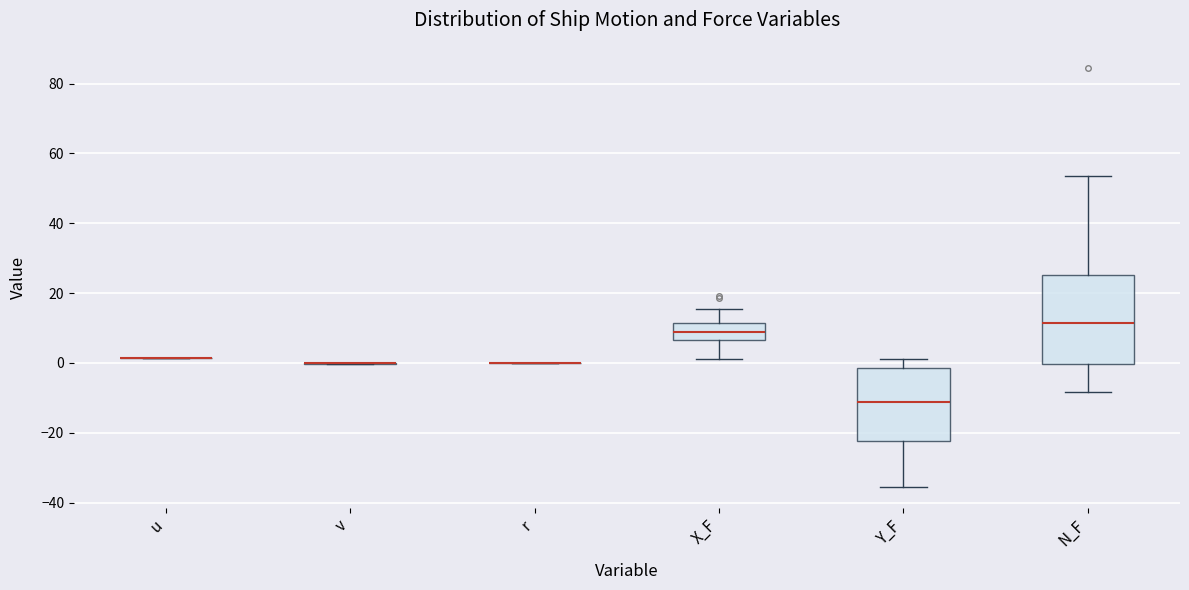

Reading left to right, transcribe this box plot: for each box, give where its median line is, the range the box spans, and where its two whiskers end, as read against the y-axis. The values are not printed on the chart, so give them approximately, as read against the axis.

u: box collapsed to a line at 2, whiskers 2 to 2
v: box collapsed to a line at 0, whiskers 0 to 0
r: box collapsed to a line at 0, whiskers 0 to 0
X_F: median 8, box 6 to 12, whiskers 2 to 16
Y_F: median -12, box -22 to -2, whiskers -36 to 2
N_F: median 12, box 0 to 26, whiskers -8 to 54